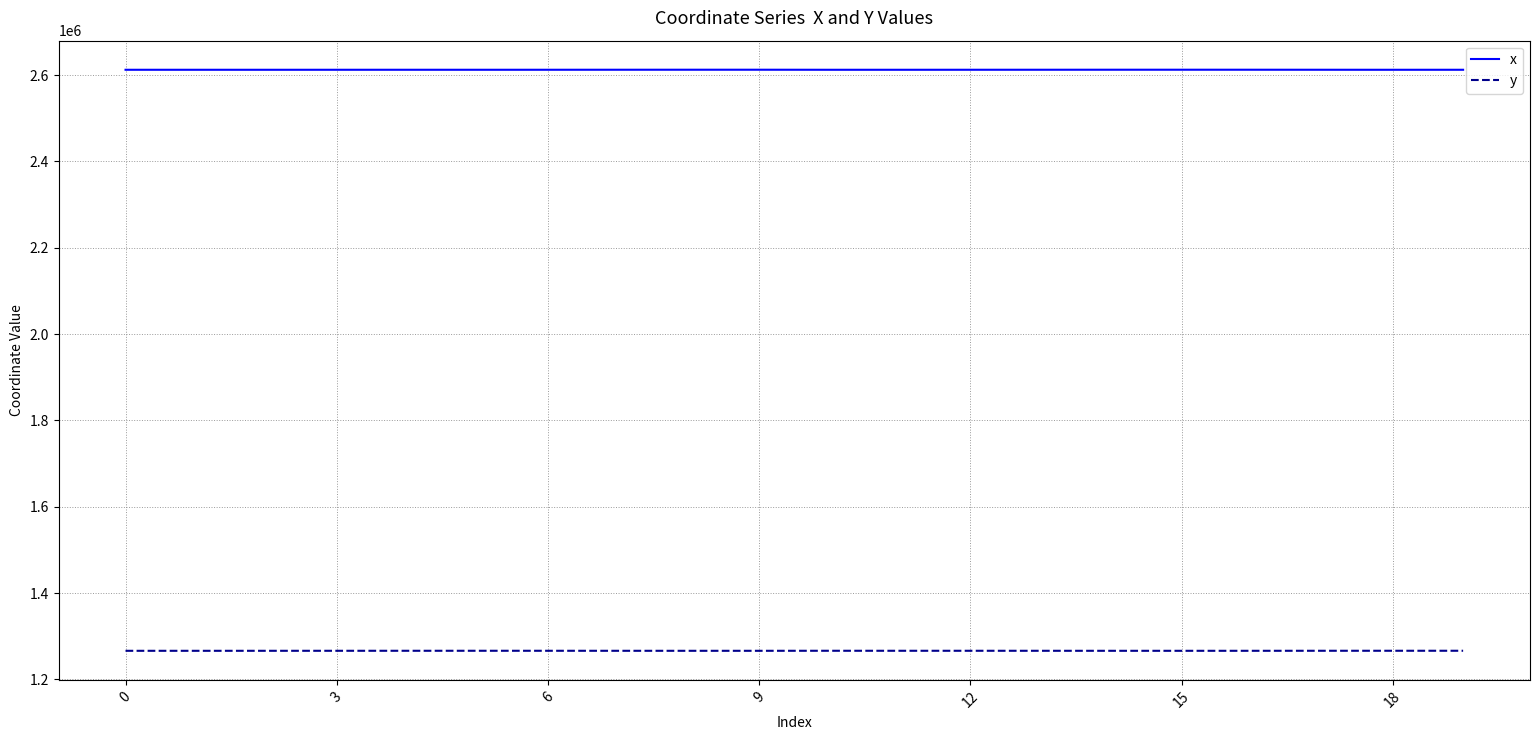

Which series has the widest spread of values?

x